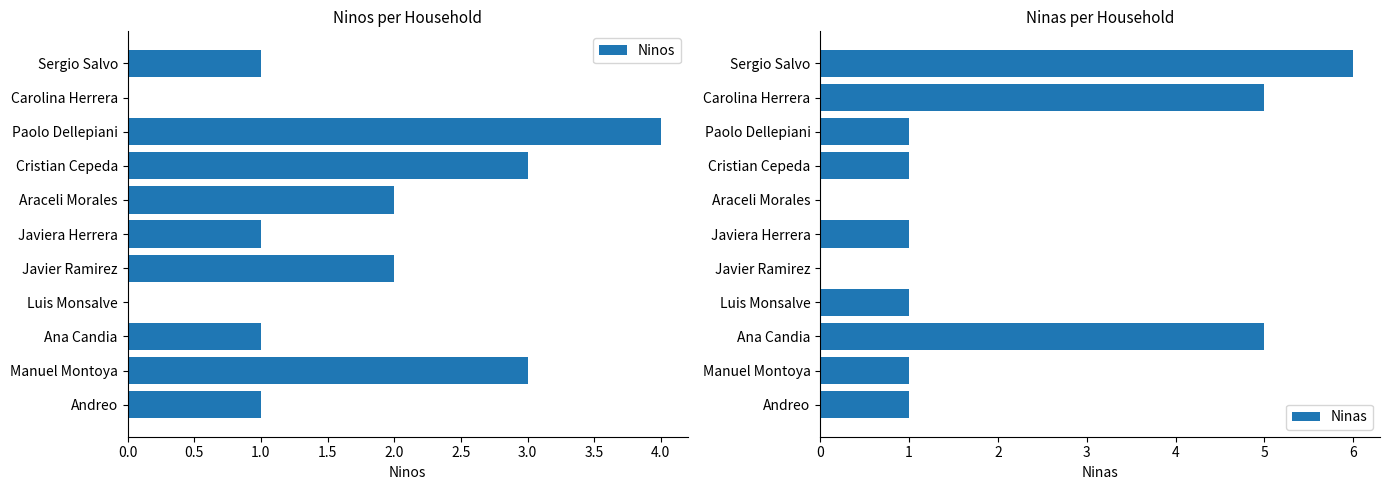

Is it true that Ninos equals 2 at Javier Ramirez?

True